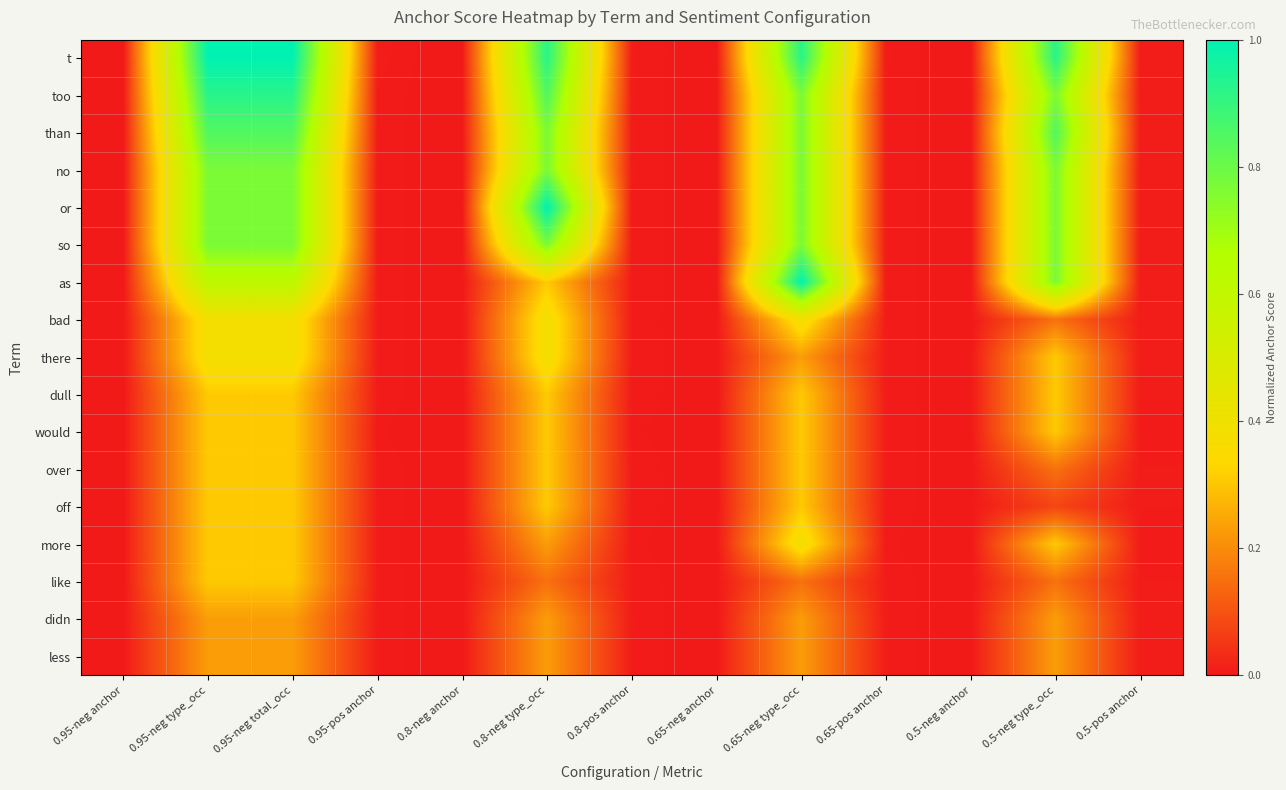

Between 0.5-neg type_occ and 0.65-pos anchor, which is larger?

0.5-neg type_occ